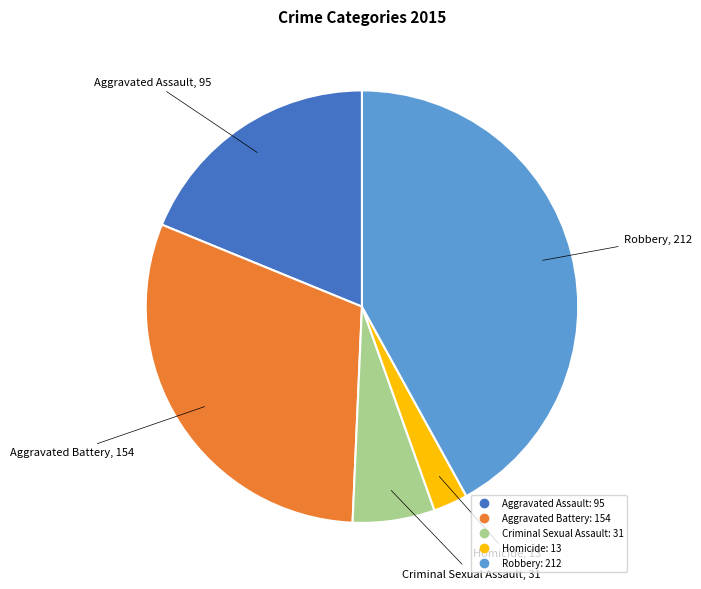

Approximately how many times larger is the value at Robbery compared to Aggravated Assault?

2.2